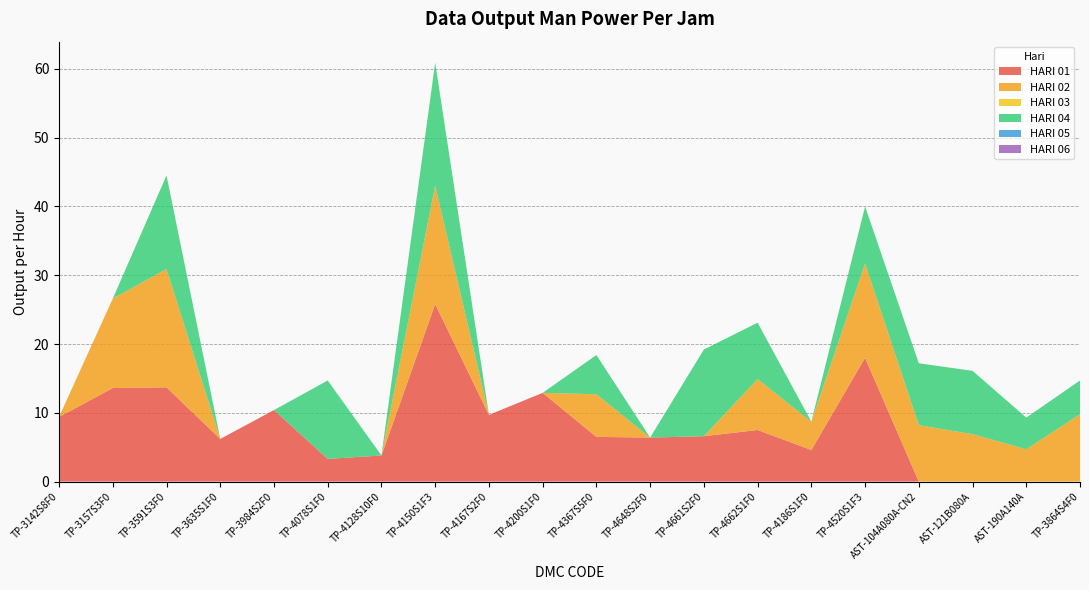

Reading right to left, extract all data points from this chart.

HARI 01: 0.0	0.0	0.0	0.0	18.0	4.6	7.5	6.6	6.4	6.5	12.9	9.7	25.8	3.8	3.3	10.4	6.2	13.7	13.6	9.4
HARI 02: 9.8	4.7	6.9	8.2	13.7	4.1	7.4	0.0	0.0	6.2	0.0	0.0	17.2	0.0	0.0	0.0	0.0	17.2	13.0	0.0
HARI 03: 0.0	0.0	0.0	0.0	0.0	0.0	0.0	0.0	0.0	0.0	0.0	0.0	0.0	0.0	0.0	0.0	0.0	0.0	0.0	0.0
HARI 04: 4.9	4.6	9.2	9.0	8.3	0.0	8.2	12.6	0.0	5.7	0.0	0.0	17.9	0.0	11.4	0.0	0.0	13.6	0.0	0.0
HARI 05: 0.0	0.0	0.0	0.0	0.0	0.0	0.0	0.0	0.0	0.0	0.0	0.0	0.0	0.0	0.0	0.0	0.0	0.0	0.0	0.0
HARI 06: 0.0	0.0	0.0	0.0	0.0	0.0	0.0	0.0	0.0	0.0	0.0	0.0	0.0	0.0	0.0	0.0	0.0	0.0	0.0	0.0